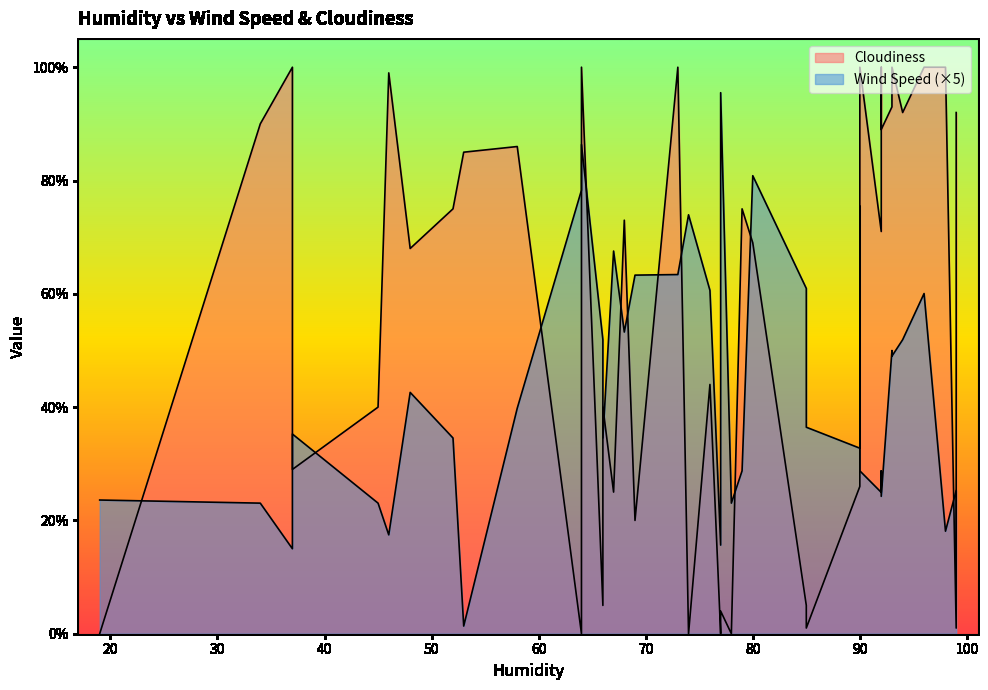

The value of Wind Speed at 94 is 15.1. True or false?

False